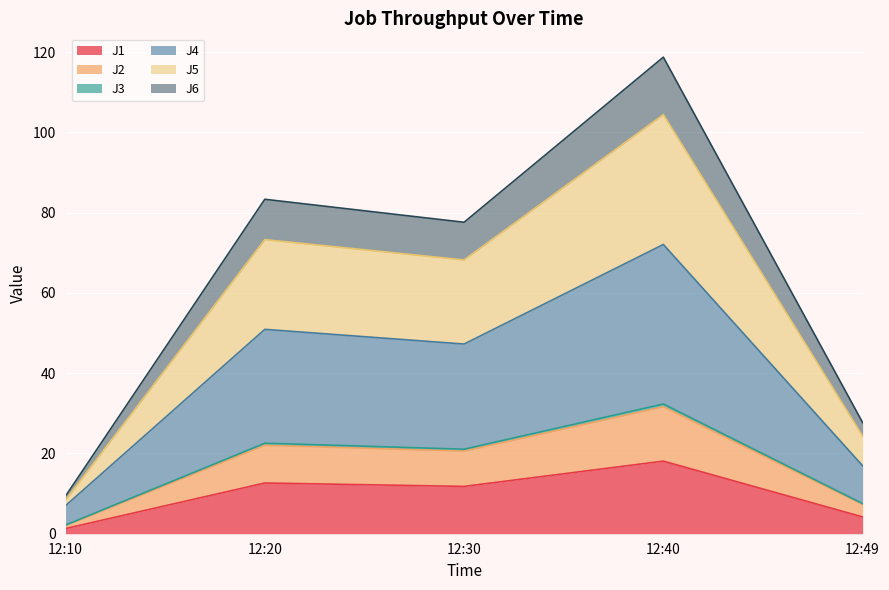

What is the maximum value for J1?

18.1